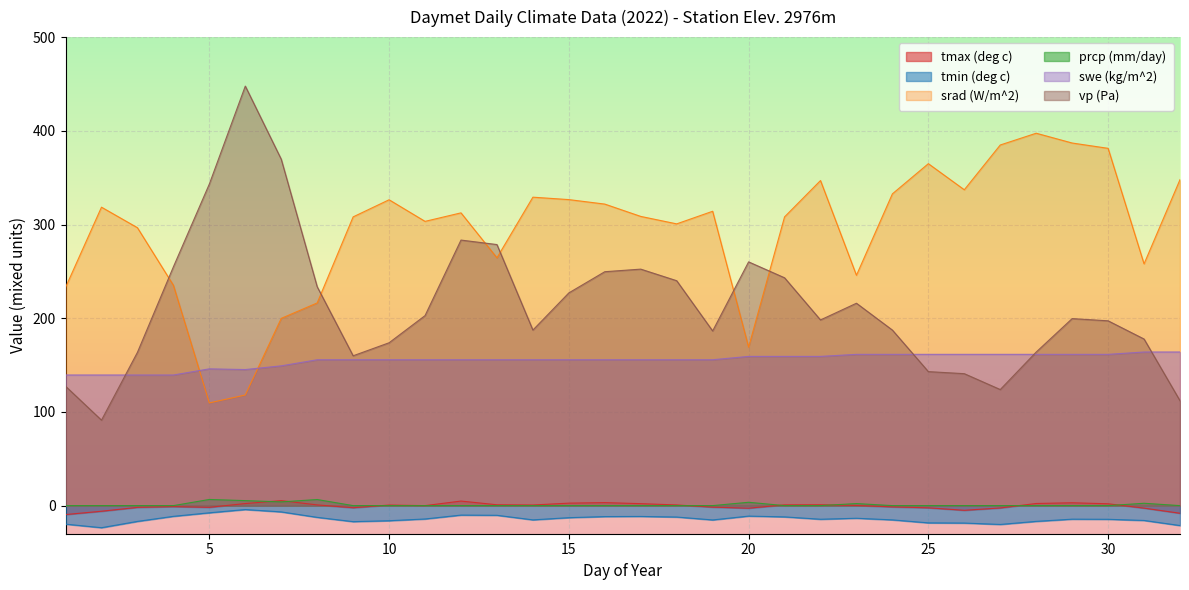

What is the difference between the maximum and minimum values in the prcp (mm/day) series?

6.6